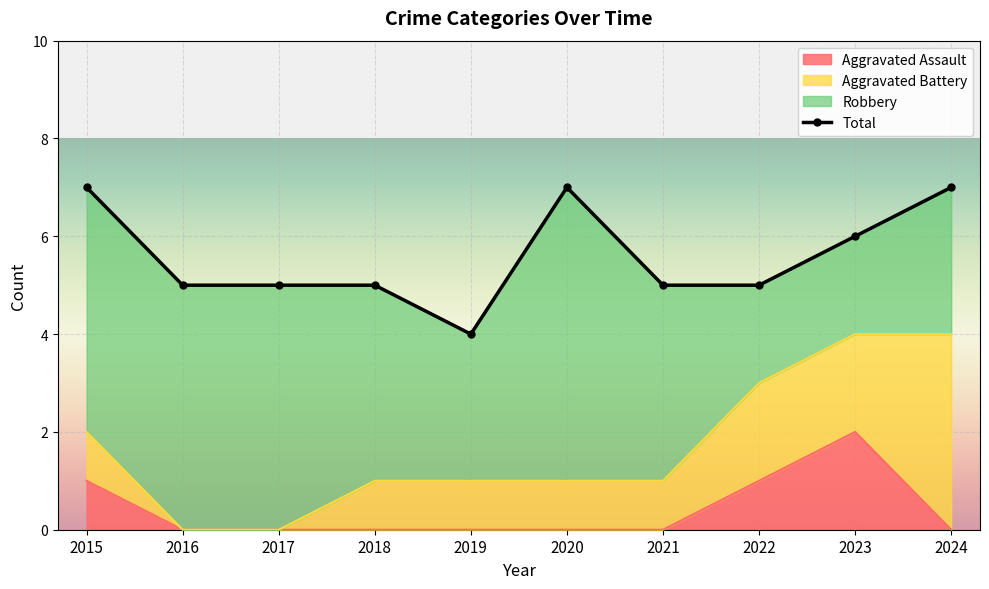

Between 2023 and 2017, which is larger?

2023